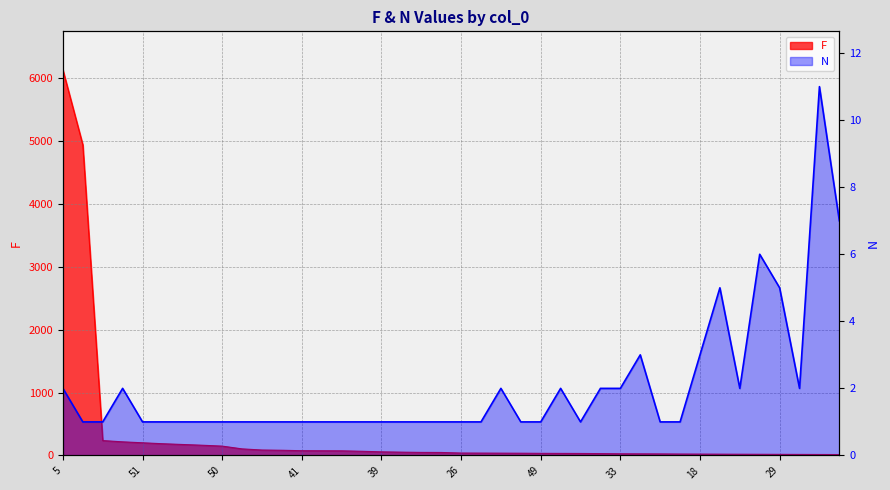

Where is F nearest to the value 3072?

35